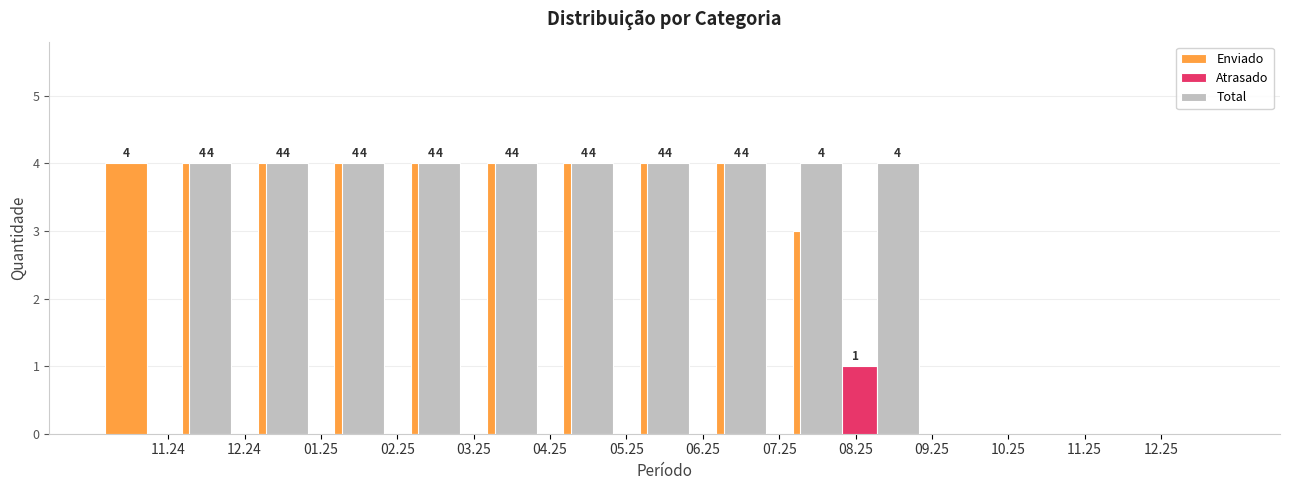

Is the value of Total at 08.25 greater than the value of Atrasado at 04.25?

Yes